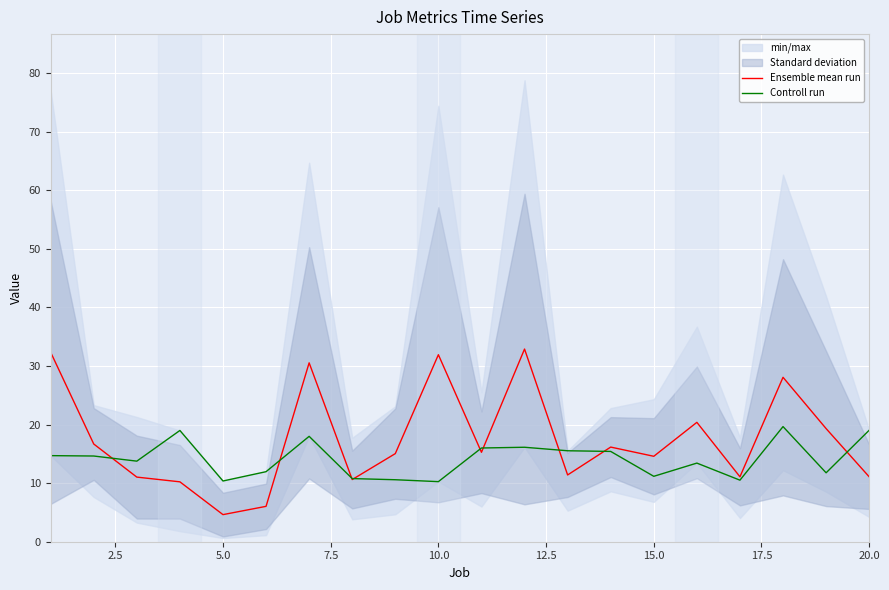

How many data points in Controll run are less than 14?

10